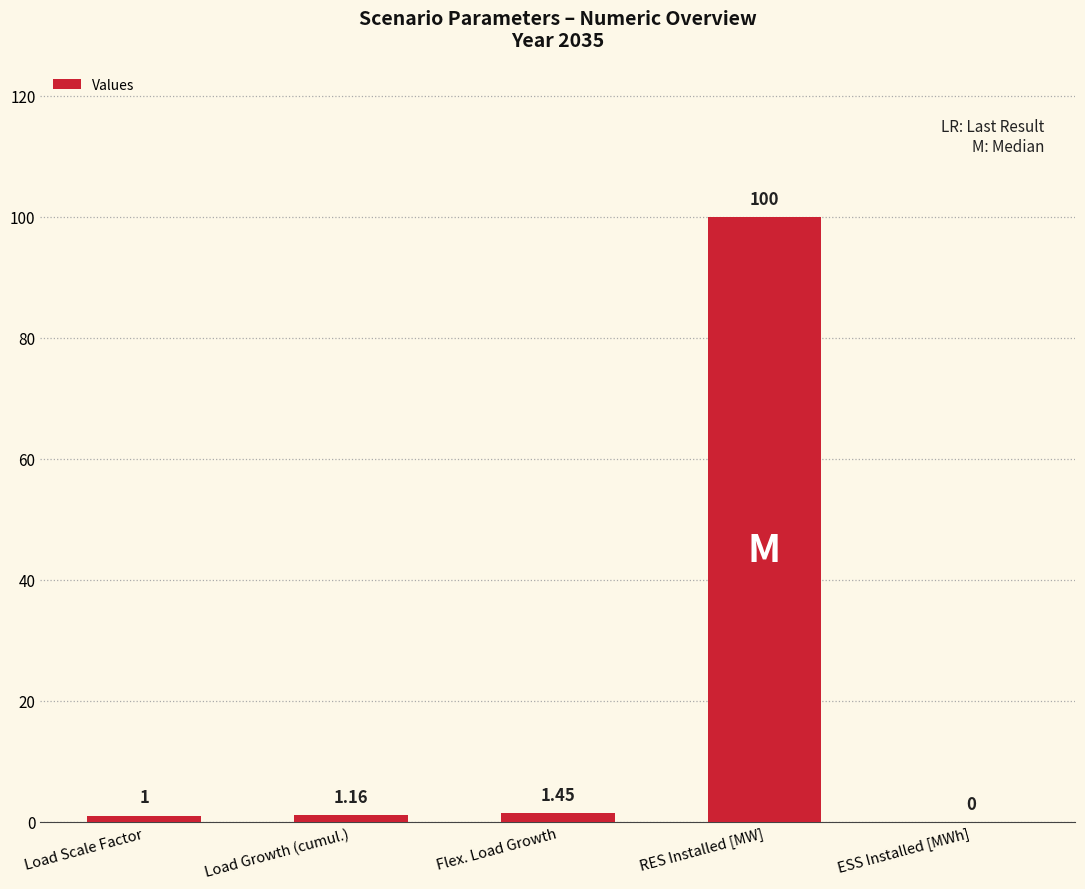

Where is the data nearest to the value 50?

Flex. Load Growth